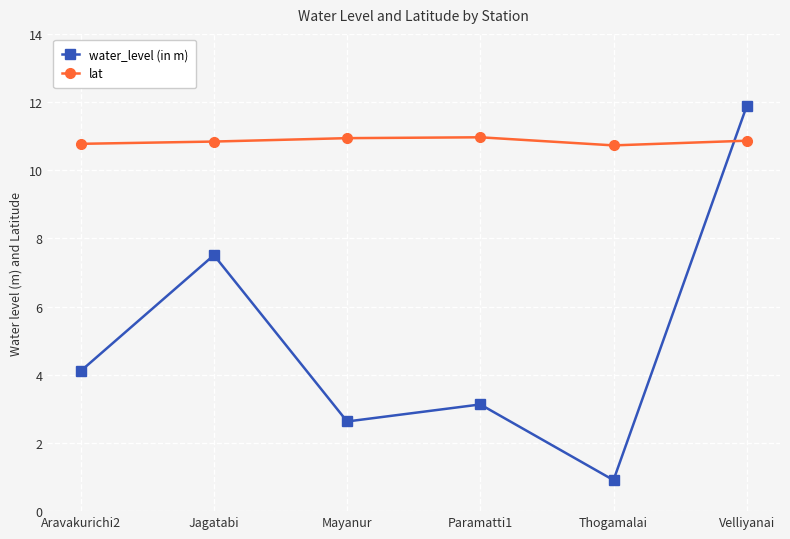

What position from the right is Aravakurichi2?

6